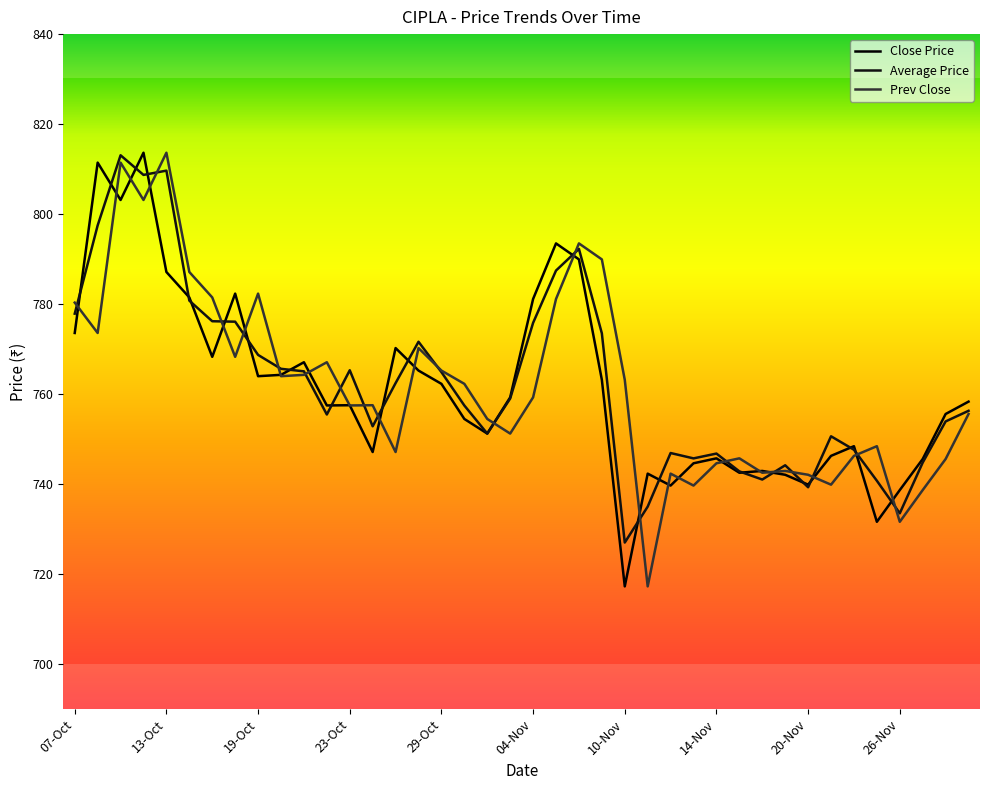

What is the difference between the maximum and second lowest values in the Prev Close series?

82.0